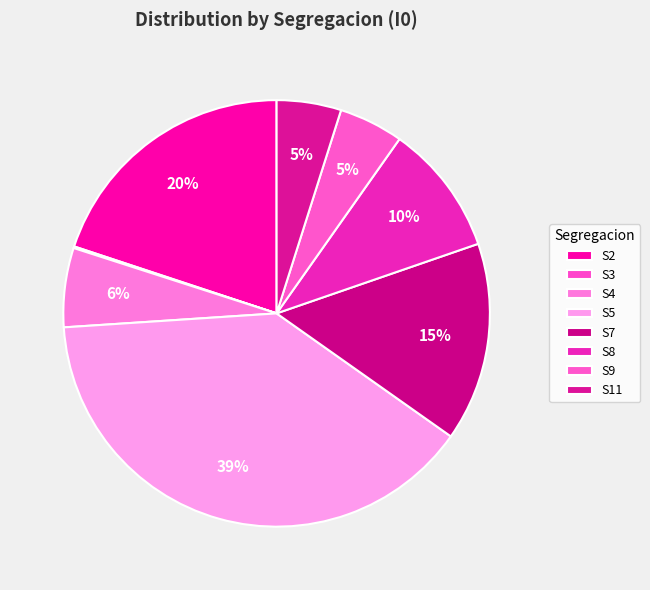

What percentage is NOT represented by S4?

94.0%